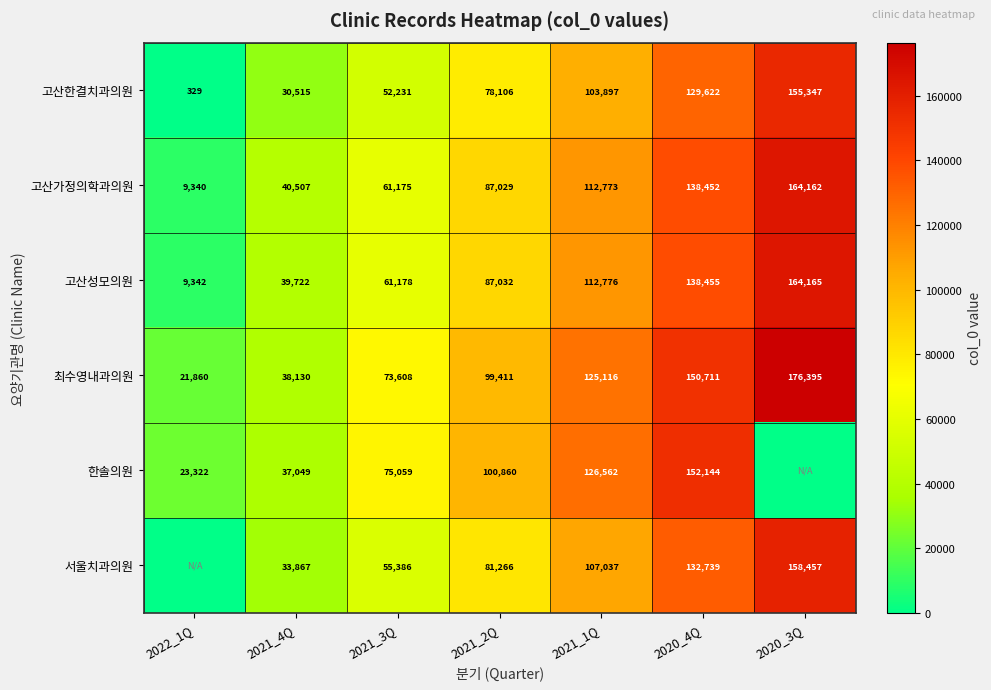

What is the difference between the highest and lowest values at 2021_4Q?

9992